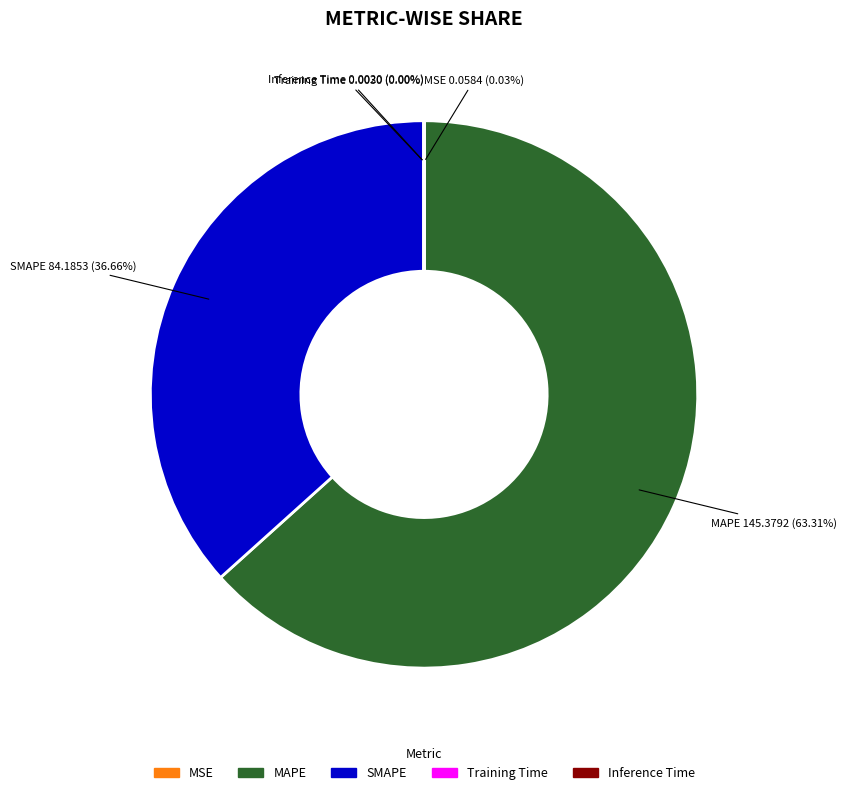

Does any single category account for the majority?

Yes